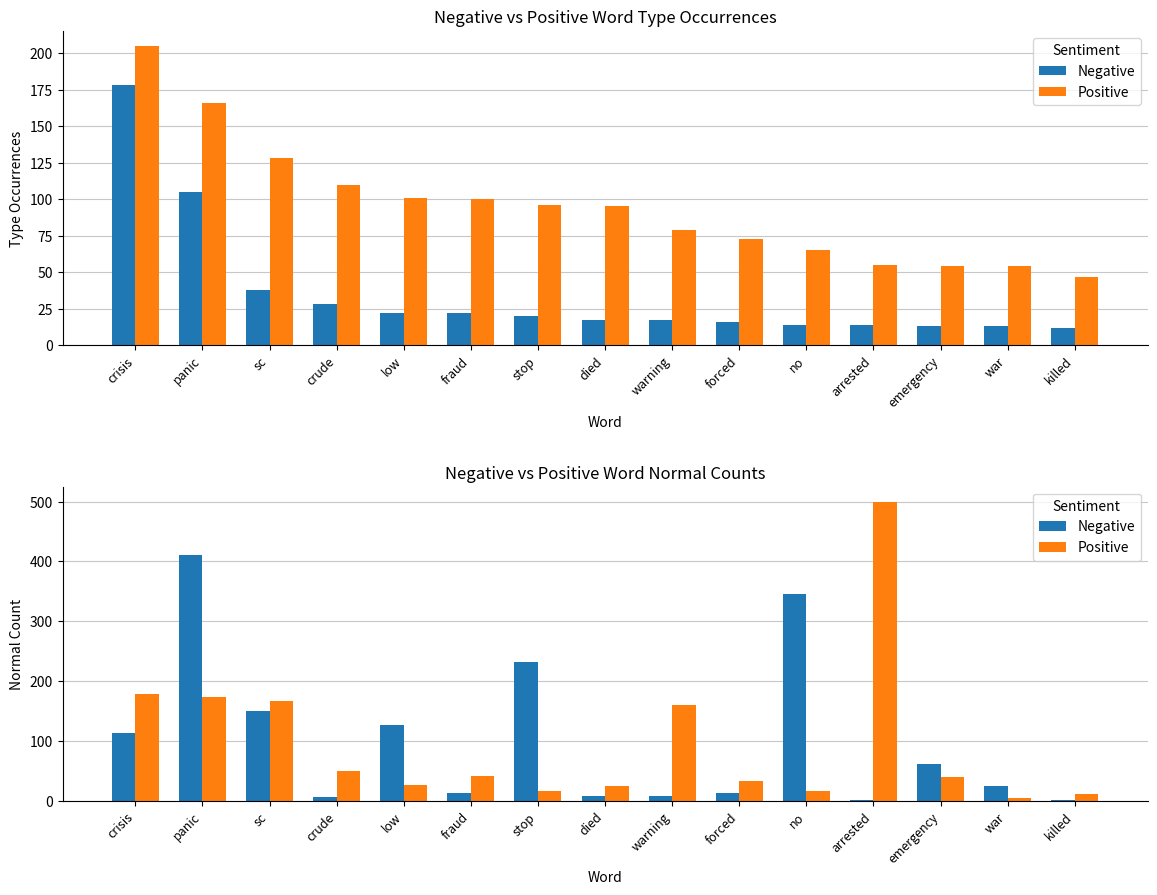

Rank the series by their maximum value, from lowest to highest.

Negative, Positive